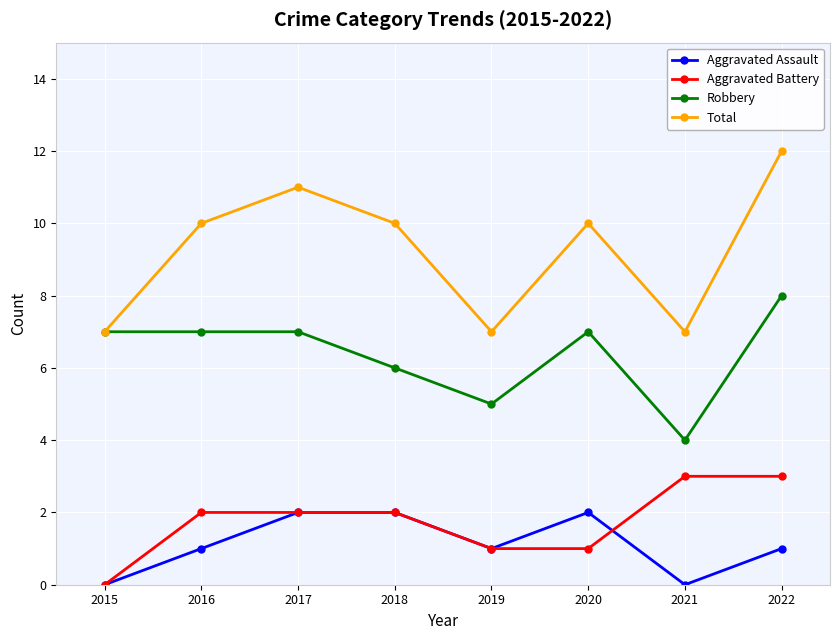

What is the greatest value displayed?

12